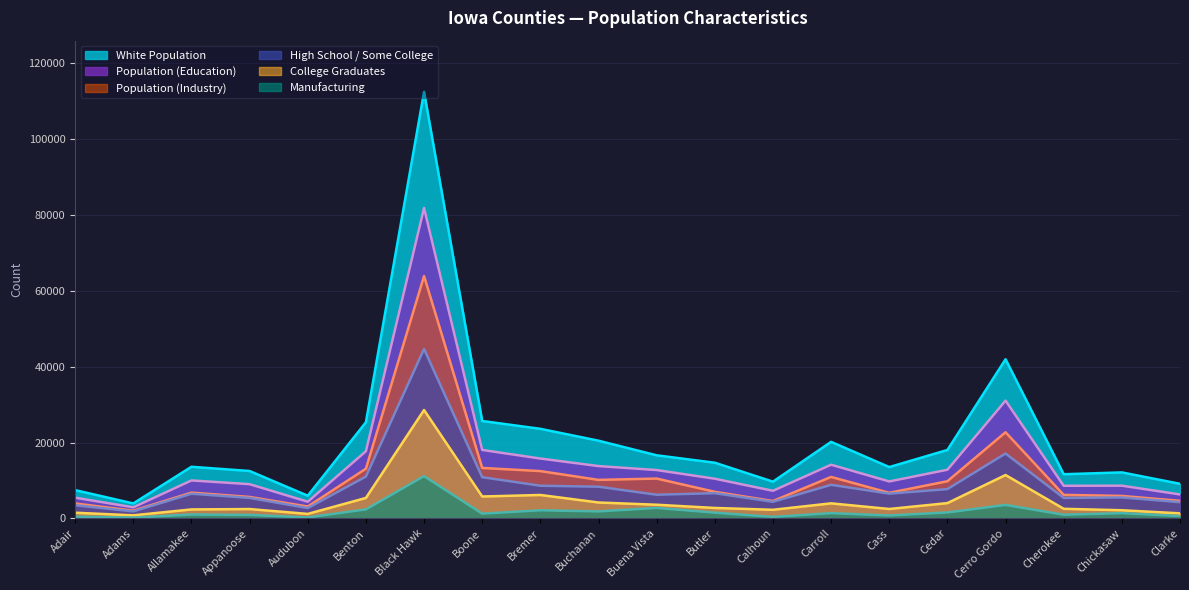

Is the value of college at Cerro Gordo greater than the value of population_industry at Benton?

No